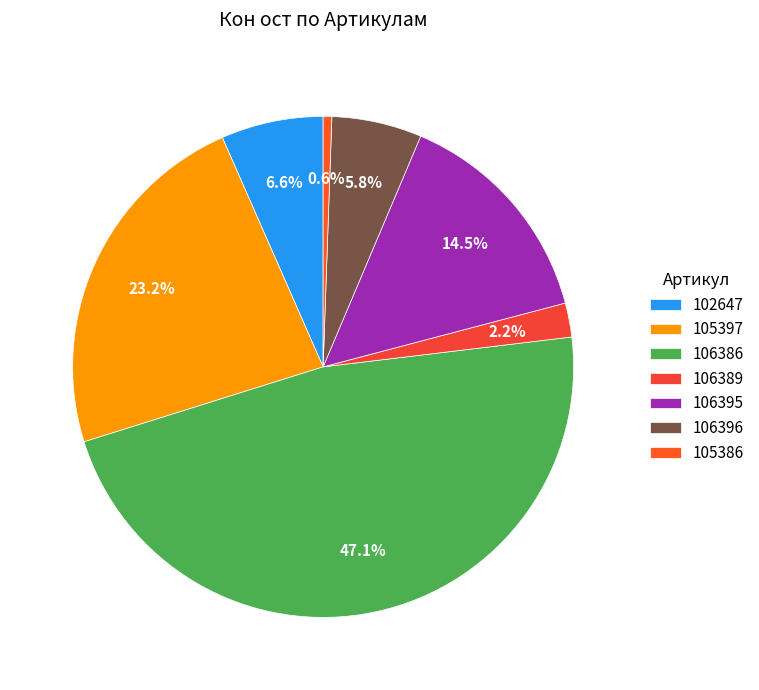

Rank the categories by value from lowest to highest.

105386, 106389, 106396, 102647, 106395, 105397, 106386